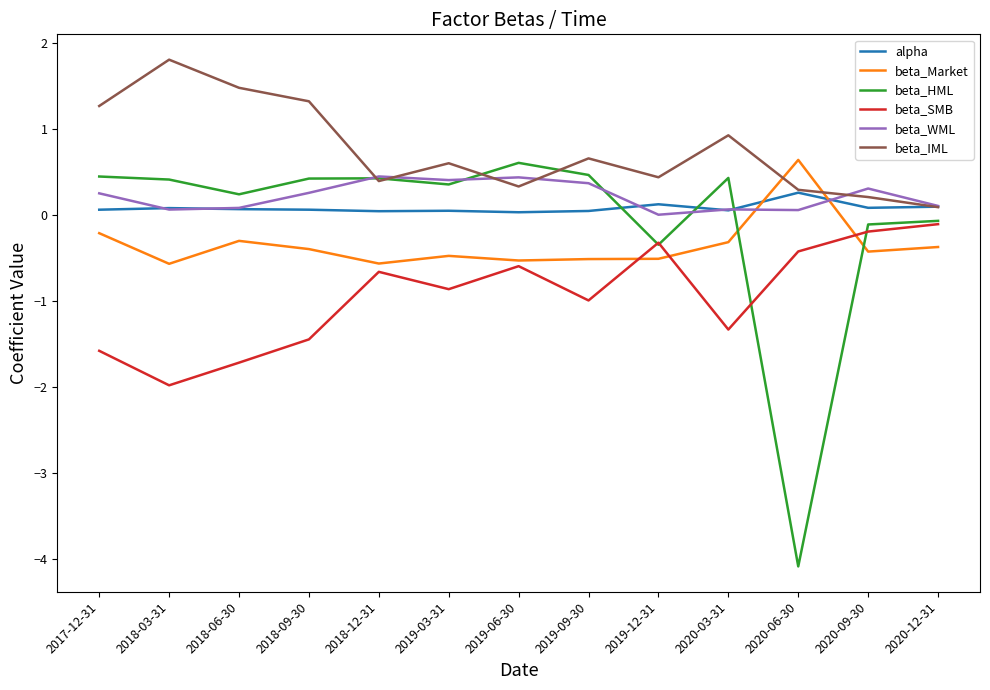

What is the minimum value shown in the chart?

-4.1